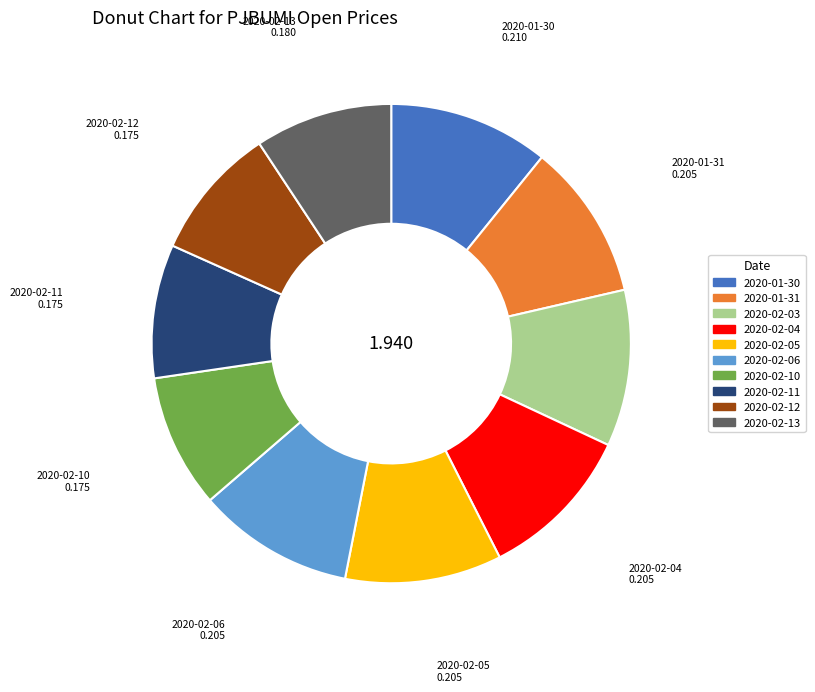

Count the number of slices in the pie.

10